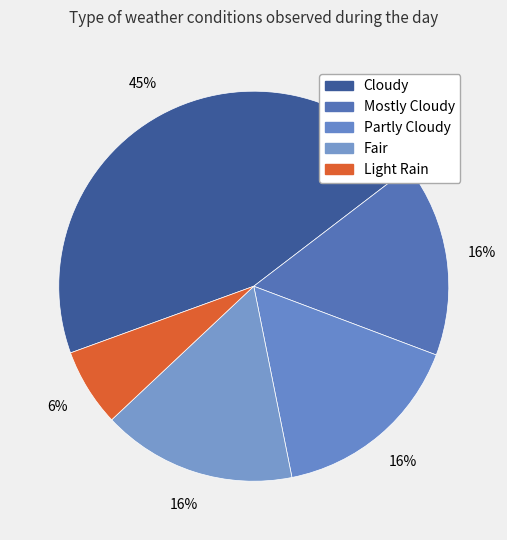

Is there a majority slice in this chart?

No